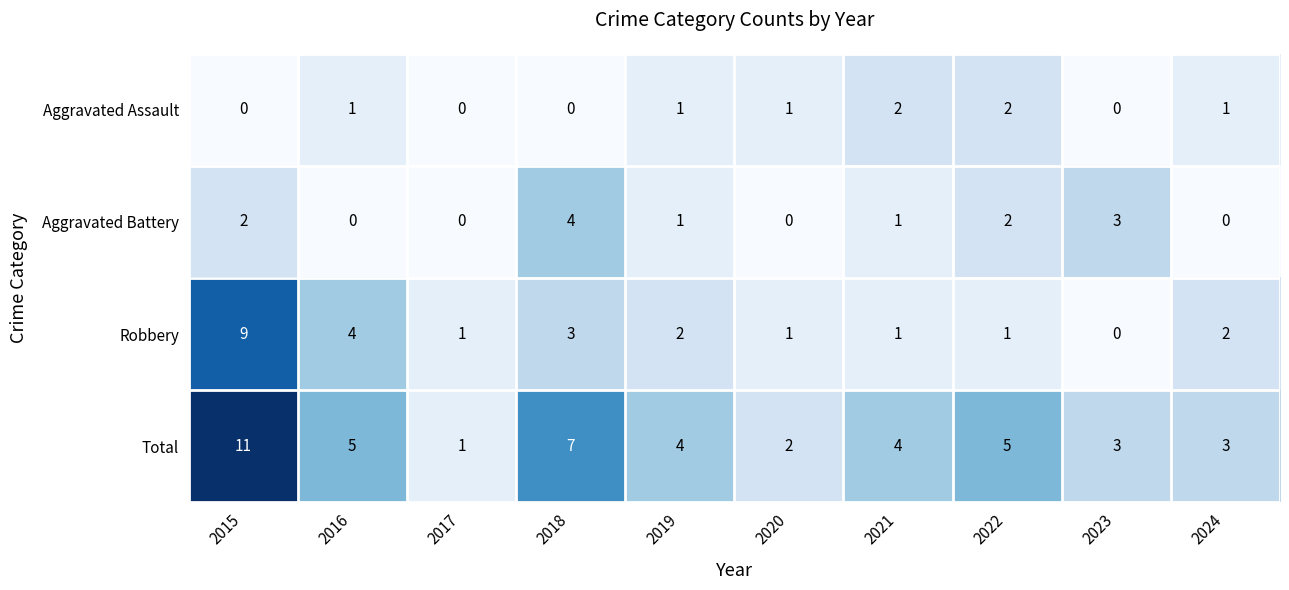

What is the greatest value displayed?

11